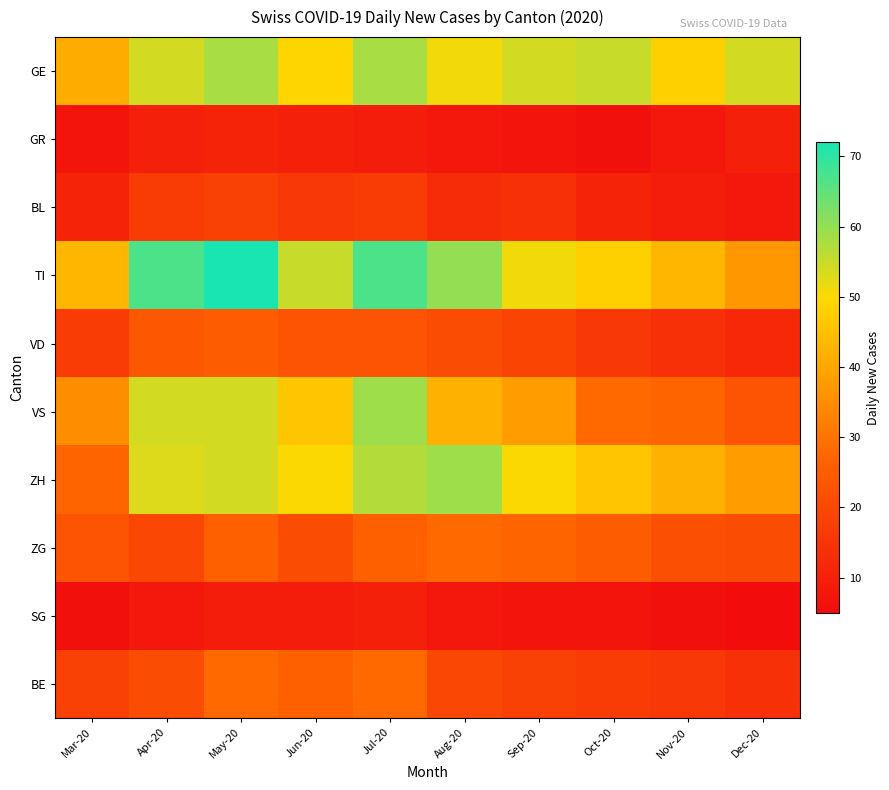

At which category is the sum across all series the highest?

May-20